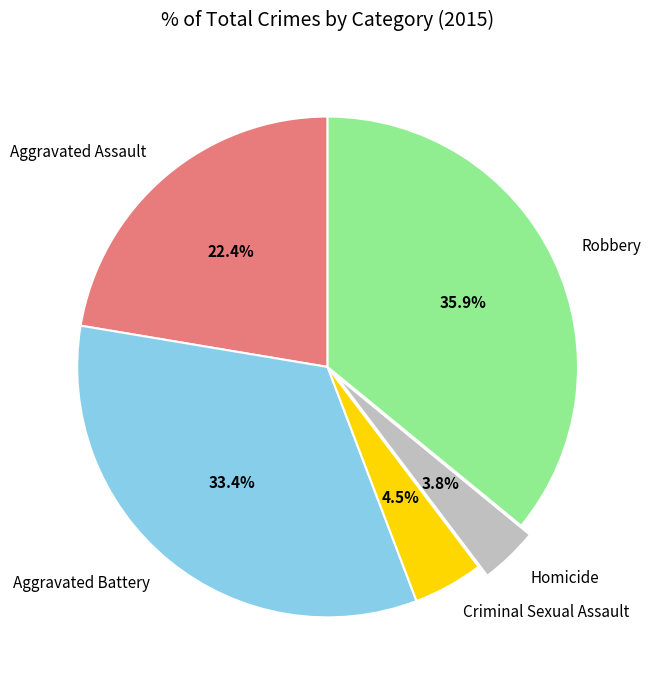

Between Homicide and Aggravated Battery, which is larger?

Aggravated Battery